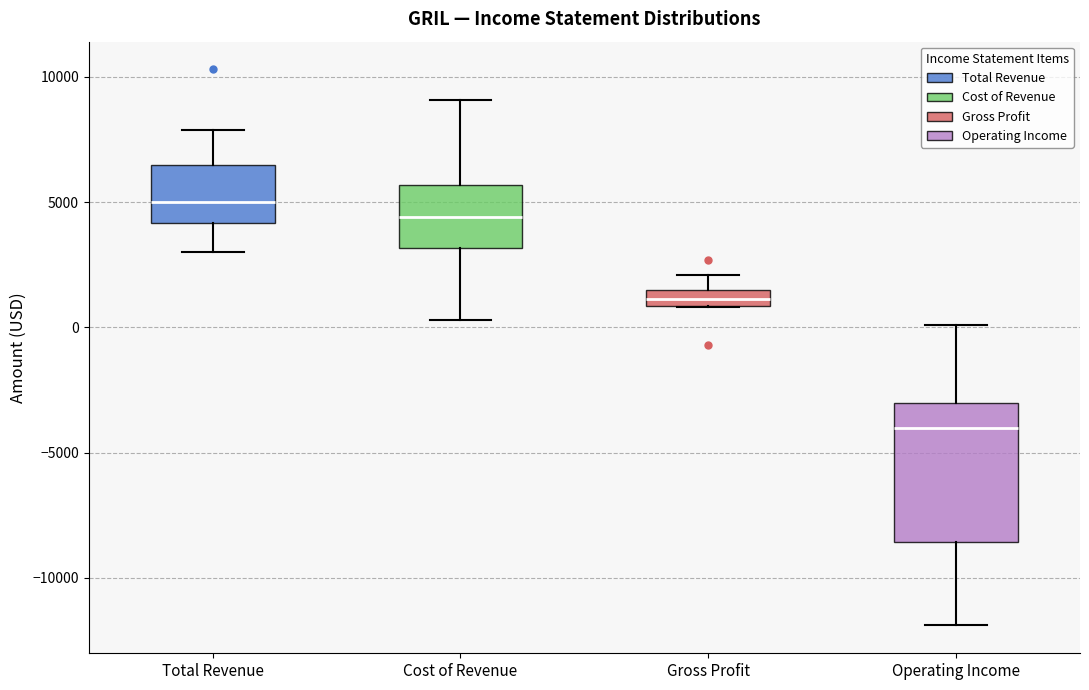

Which box has the highest median line?

Total Revenue